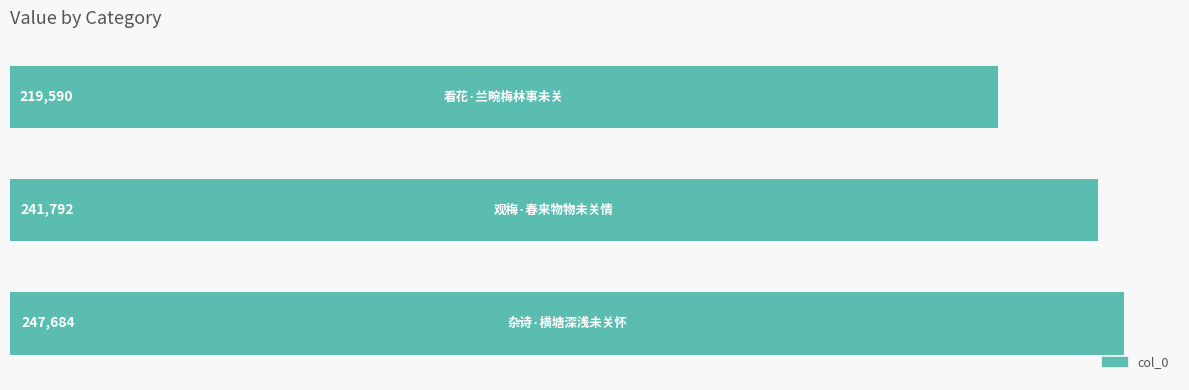

Count the values in the range 219590 to 247684.

3